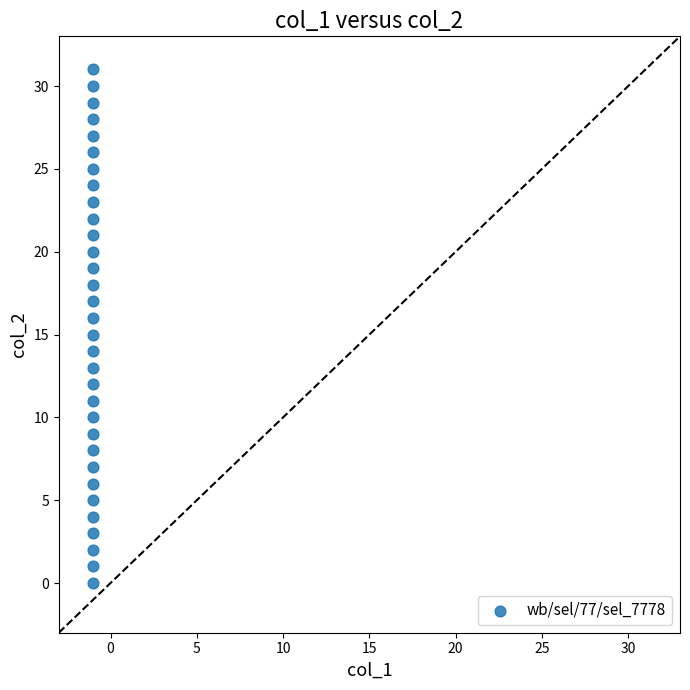

What is the range of Y values (max minus min)?

31